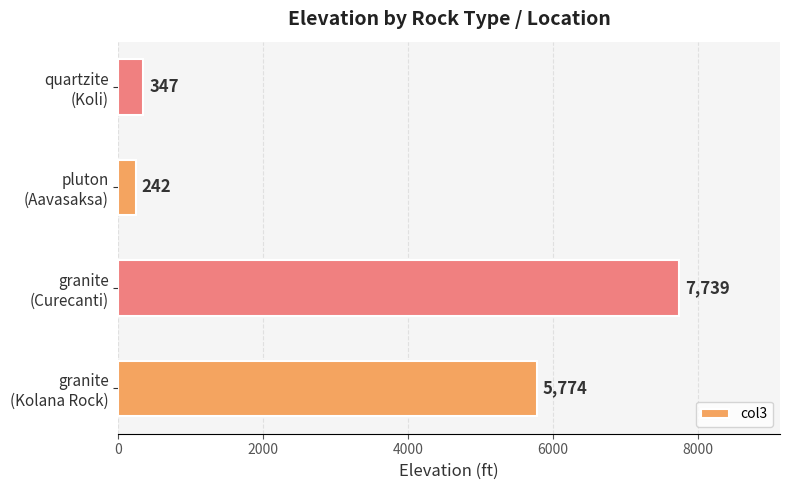

Reading top to bottom, transcribe all the data shown in this chart.

347	242	7739	5774